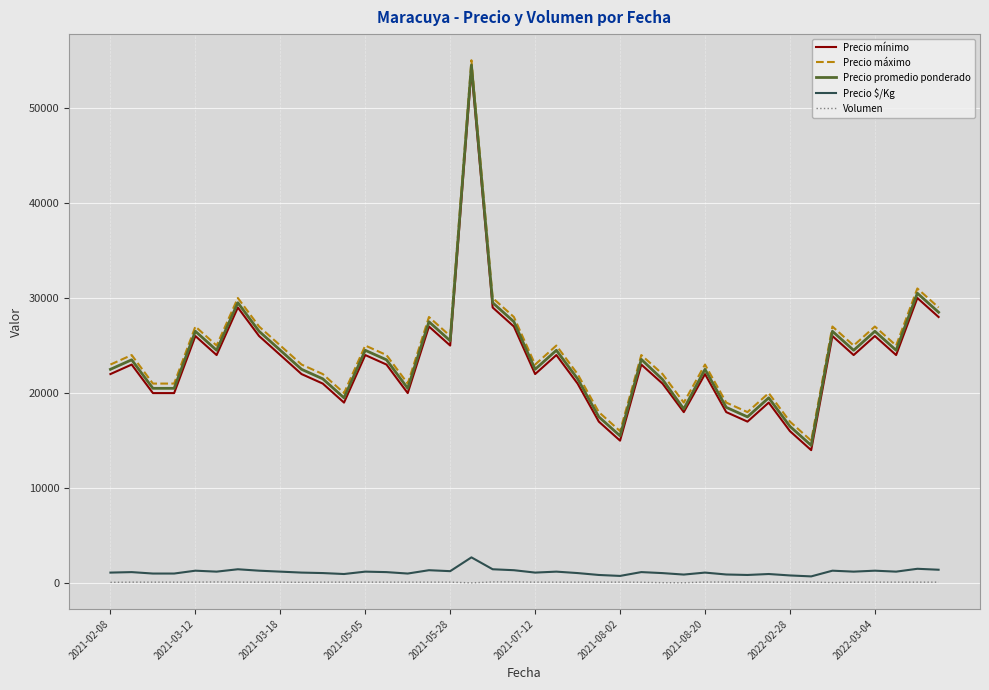

What is the highest value of the Precio mínimo series?

54000